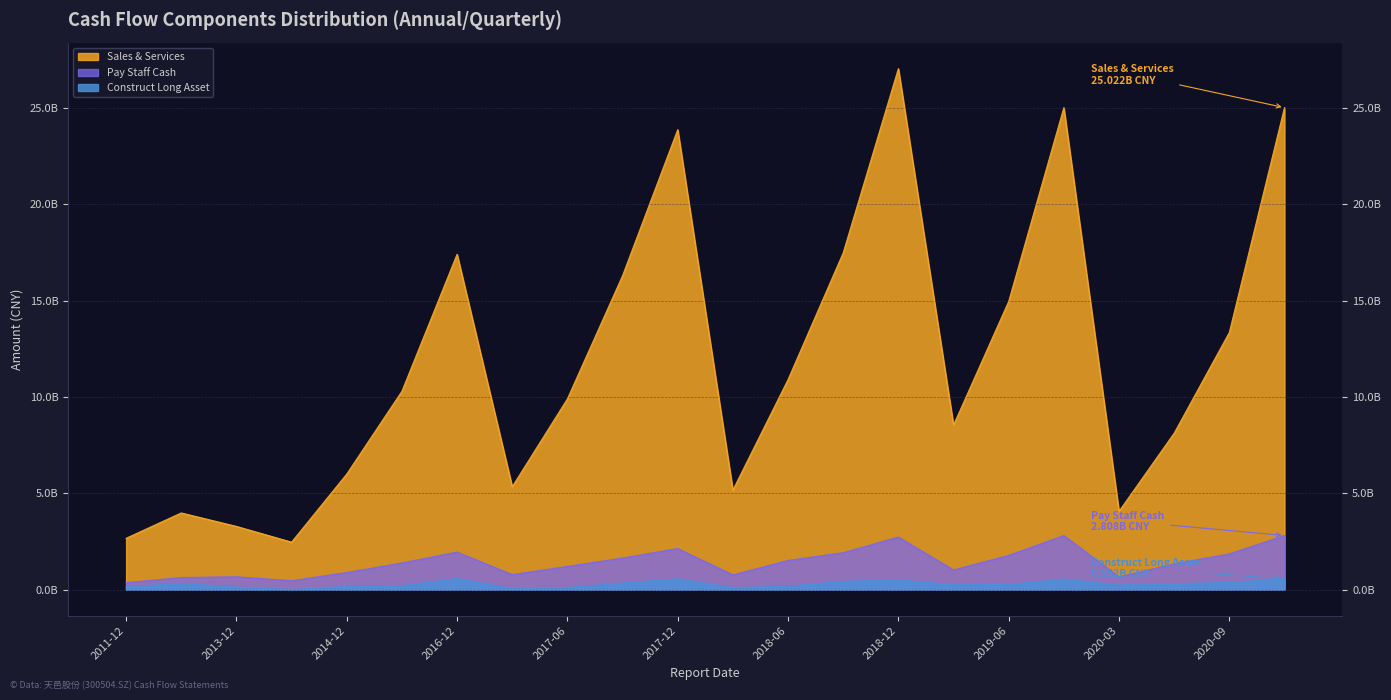

Where is the first local minimum for Construct Long Asset?

2014-06